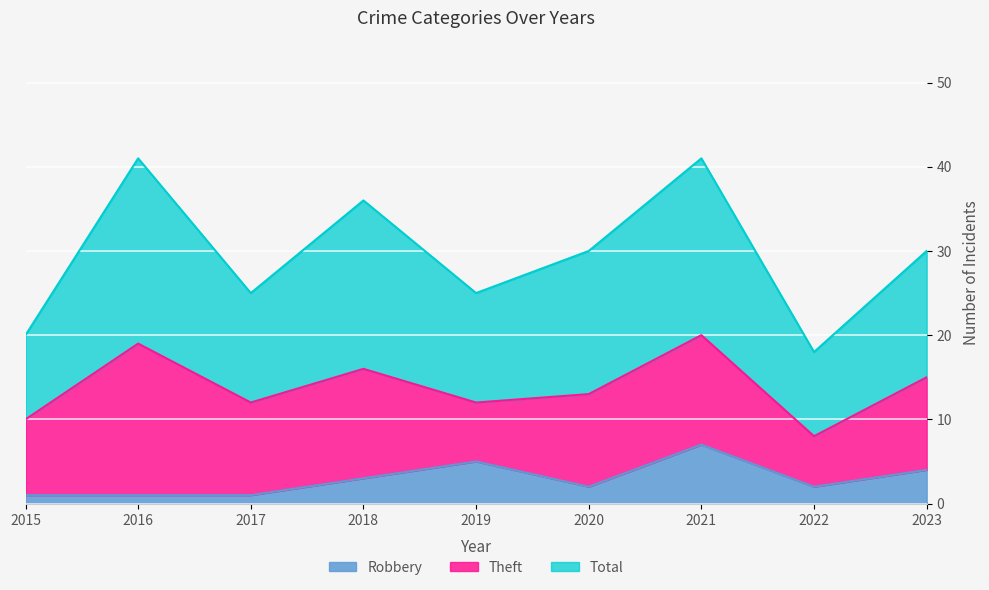

True or false: Robbery and Total cross at least once.

False